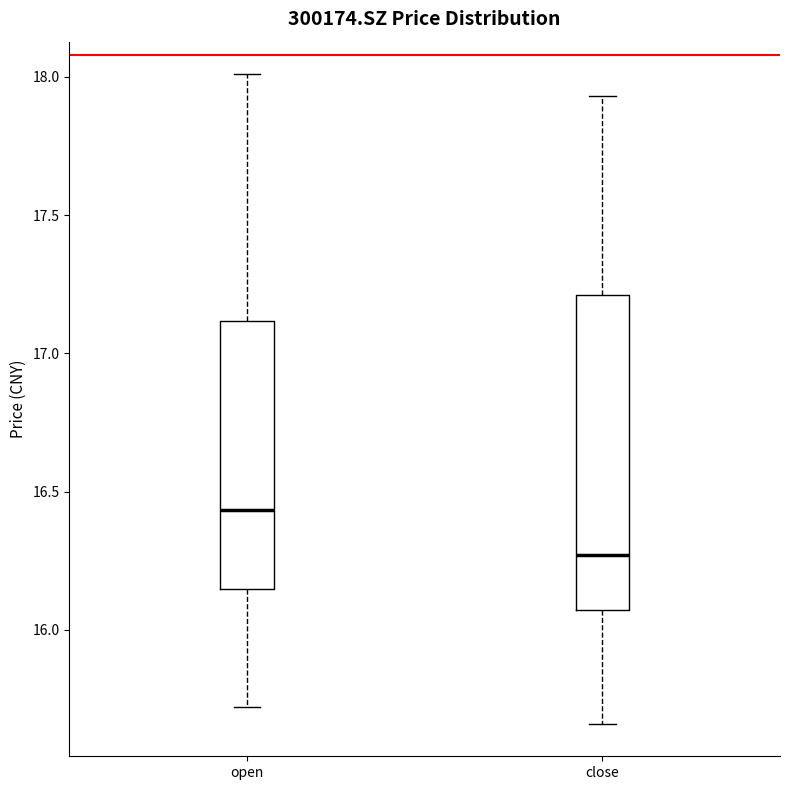

Which box has the highest median line?

open